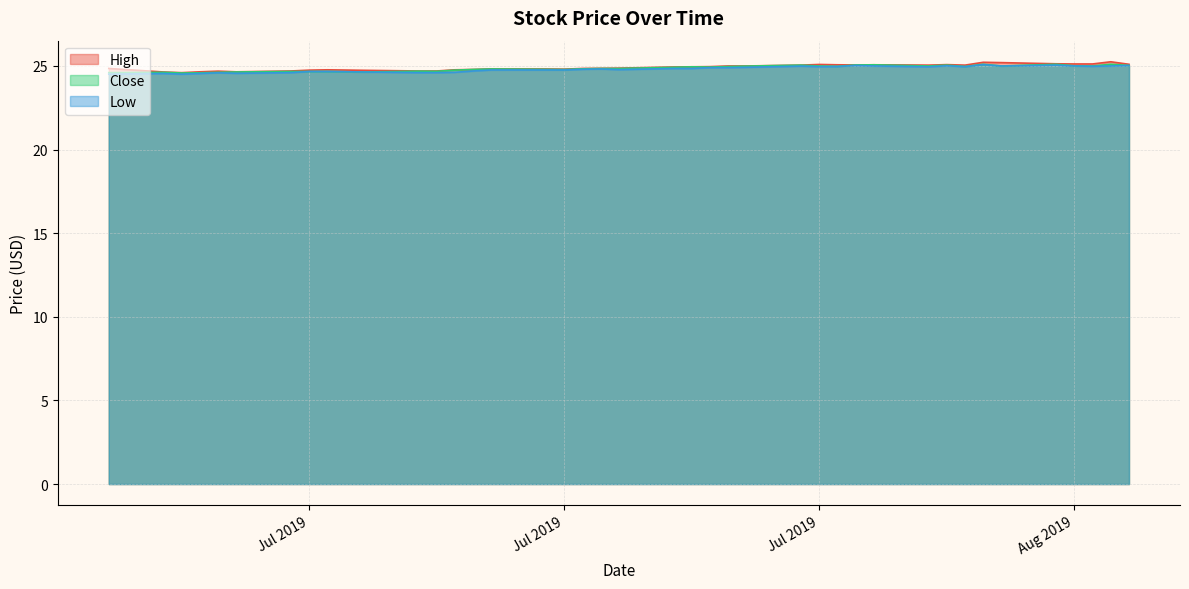

What is the sum of the Close values at 2019-06-26 and 2019-07-11?

49.4